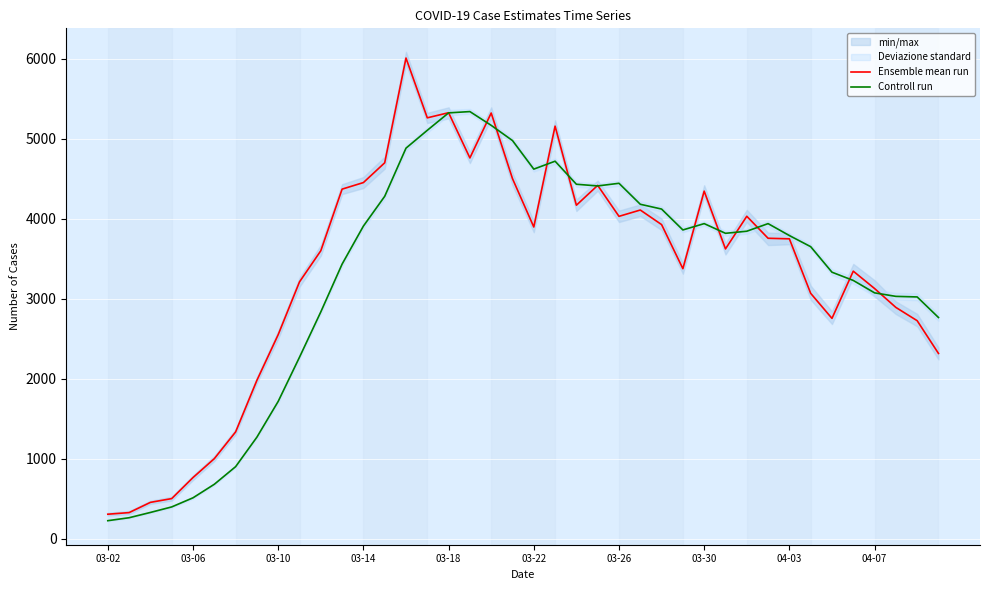

At 29, list the series in order from largest to smallest.

Controll run, Ensemble mean run